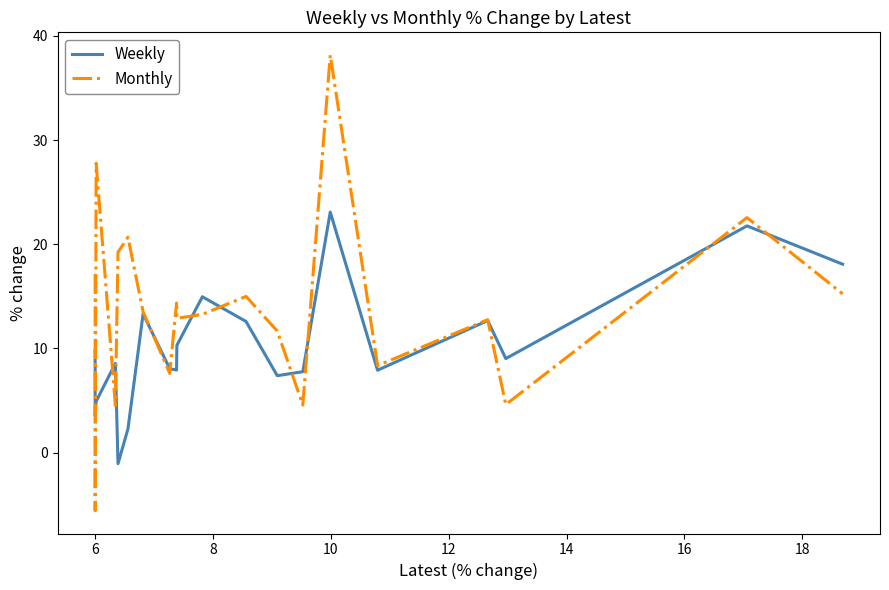

Rank the series by their maximum value, from lowest to highest.

Weekly, Monthly